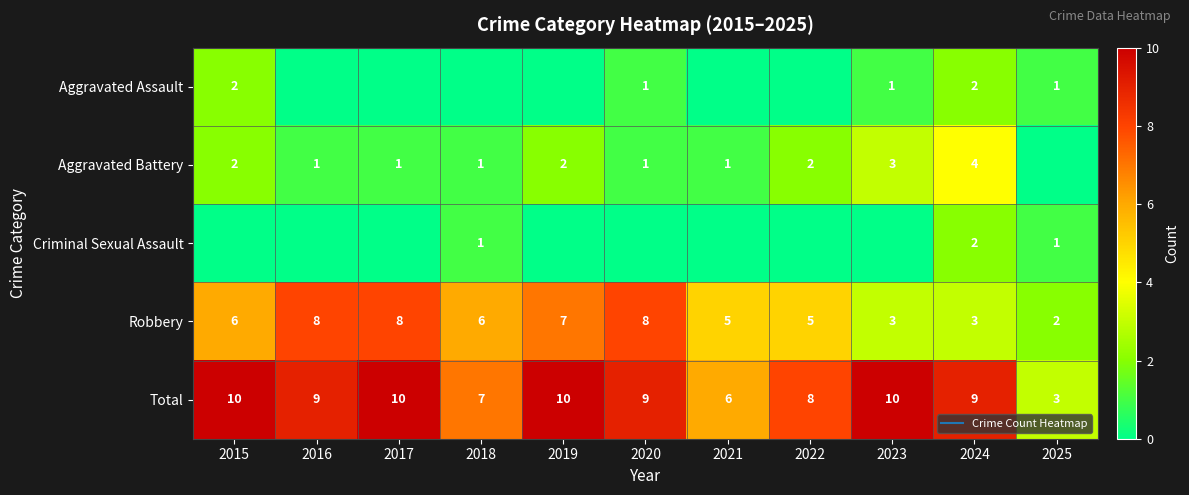

What is the difference between the highest and lowest values at 2024?

7